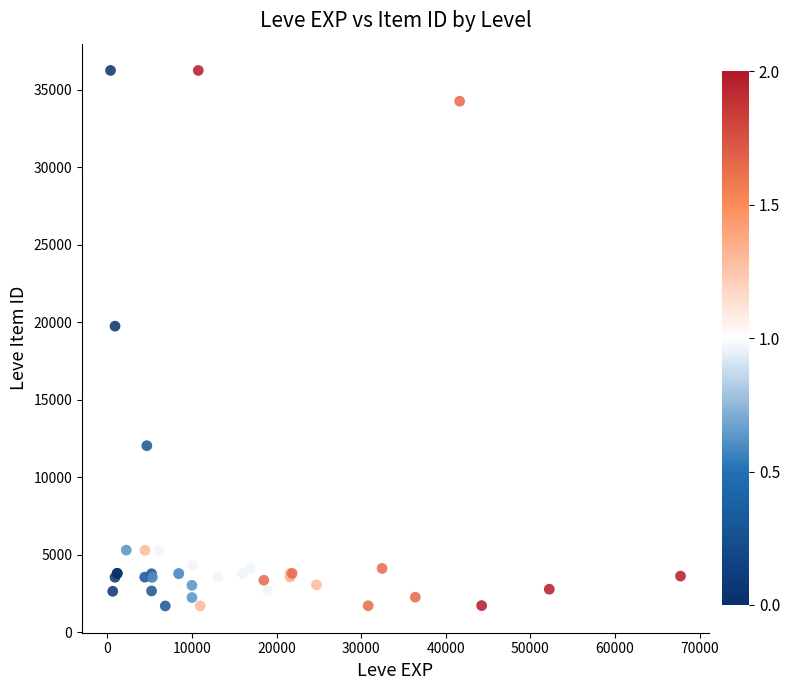

What Y value in the scatter plot is closest to 18967?

19744